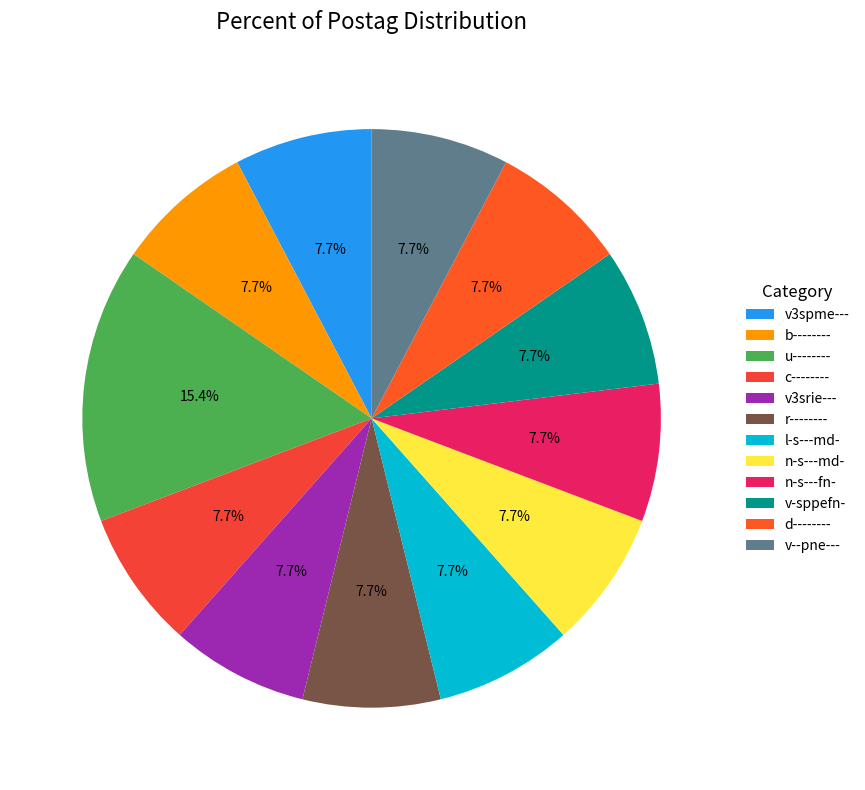

How many segments does this pie chart have?

12